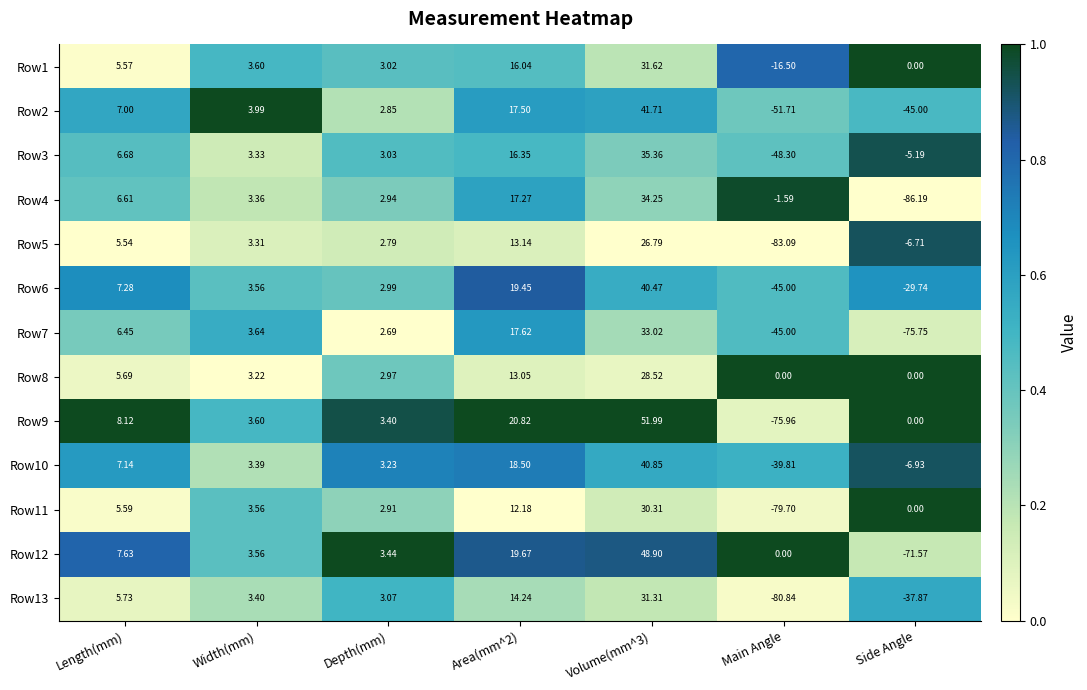

What is the difference between the highest and lowest values at Main Angle?

83.1